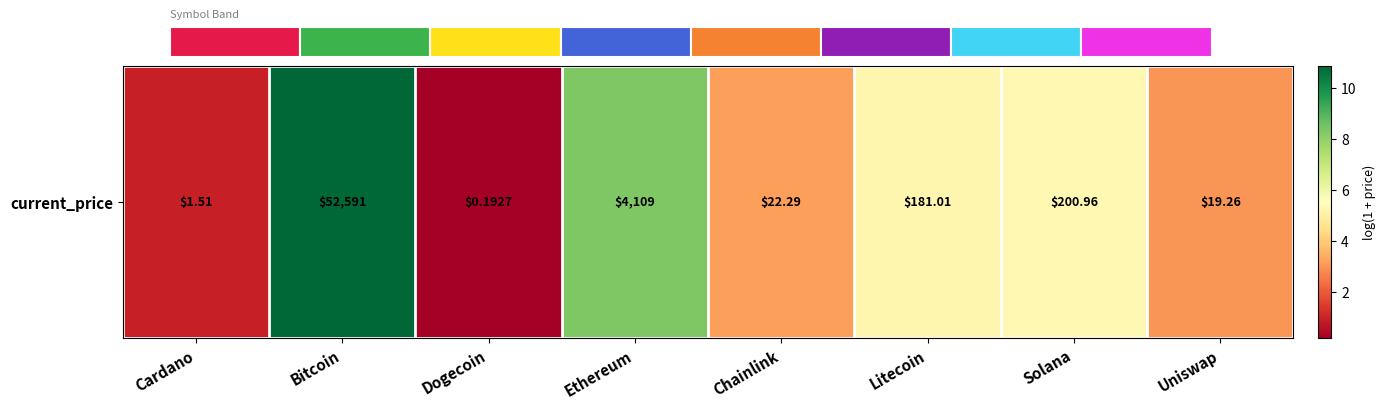

At which label is the value closest to 5?

Litecoin